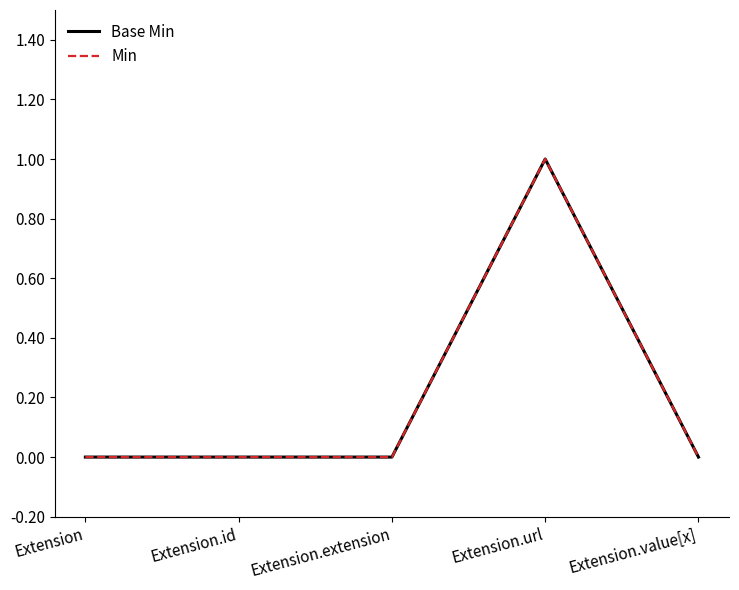

What is the label of the 3rd point from the left?

Extension.extension